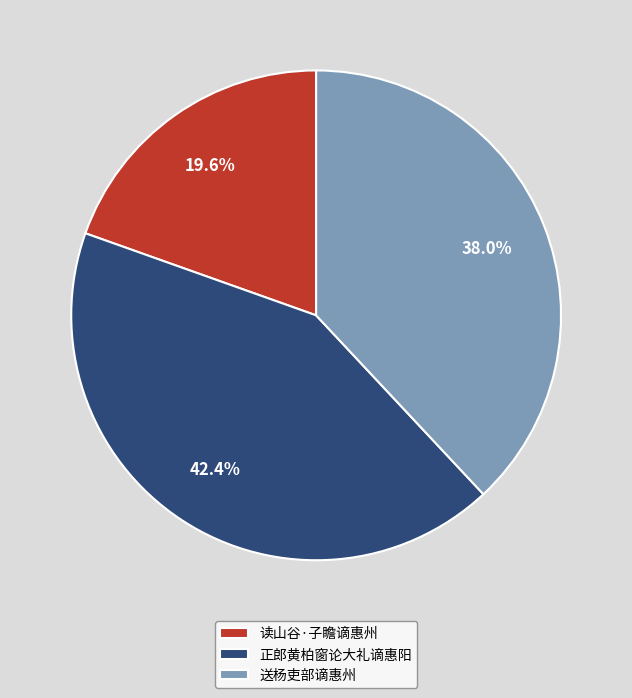

What percentage is the 读山谷·子瞻谪惠州 slice, to the nearest percent?

20%